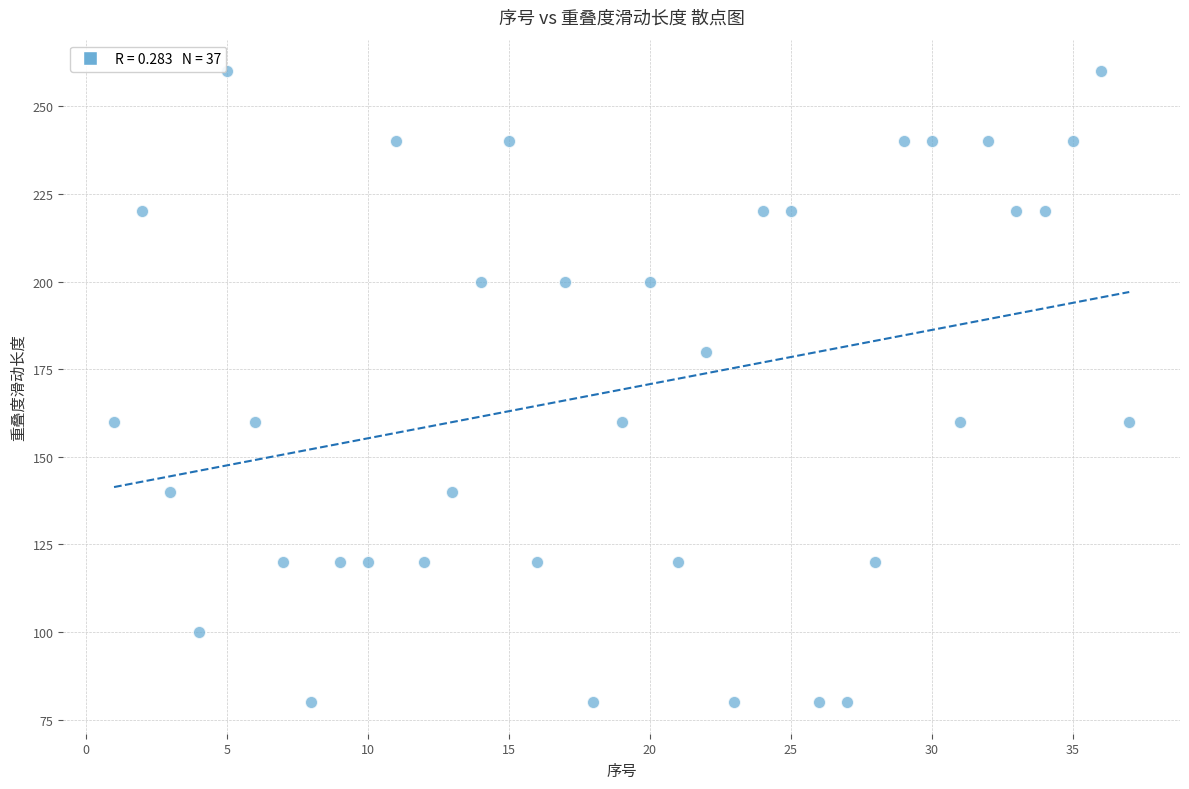

What is the range of Y values (max minus min)?

180